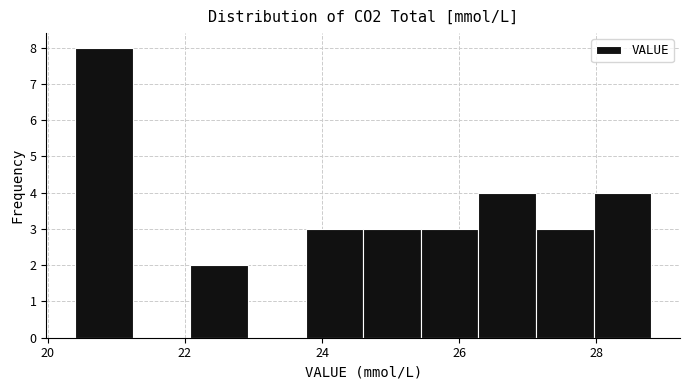

Reading left to right, list every bar in this chart as the range it spans on the x-axis followed by its height. Neither the bar edges nor the heights are printed on the chart, so give them approximately, as read against the axes.

20.40 to 21.24: 8
21.24 to 22.08: 0
22.08 to 22.92: 2
22.92 to 23.76: 0
23.76 to 24.60: 3
24.60 to 25.44: 3
25.44 to 26.28: 3
26.28 to 27.12: 4
27.12 to 27.96: 3
27.96 to 28.80: 4